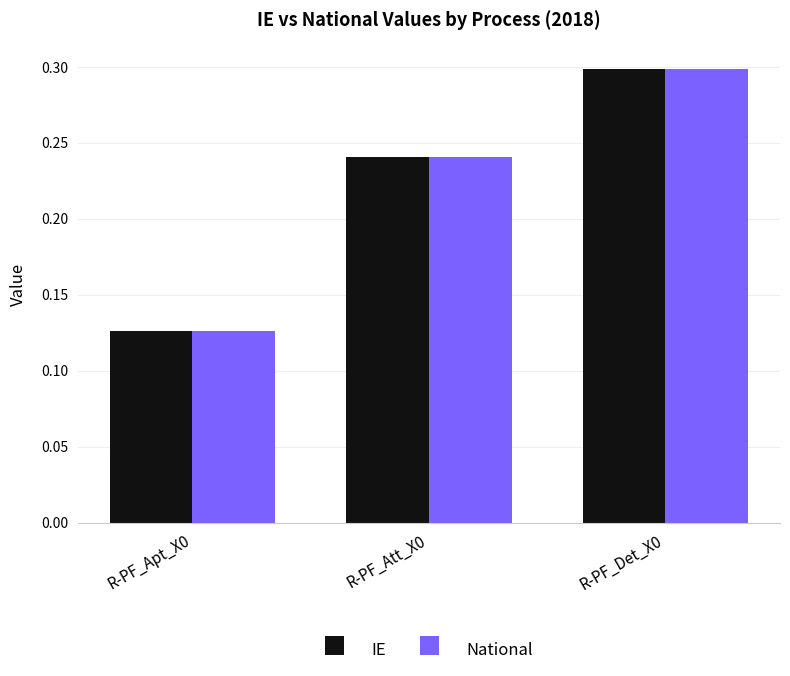

At which label does IE reach its minimum?

R-PF_Apt_X0